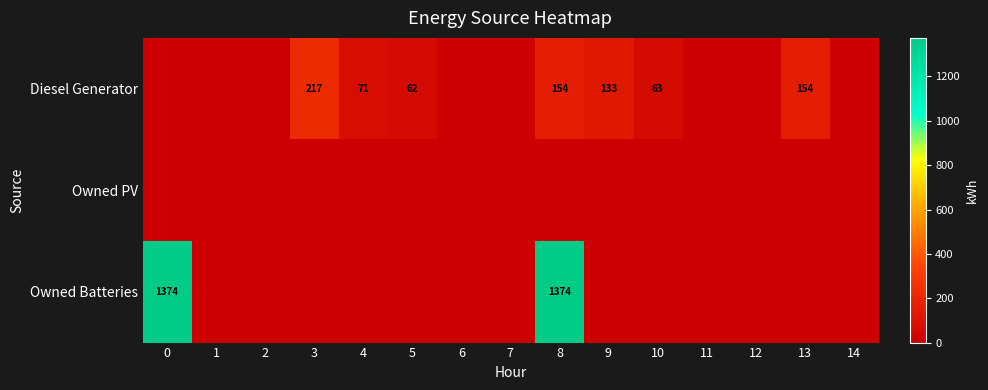

At how many categories does at least one series exceed 203?

3